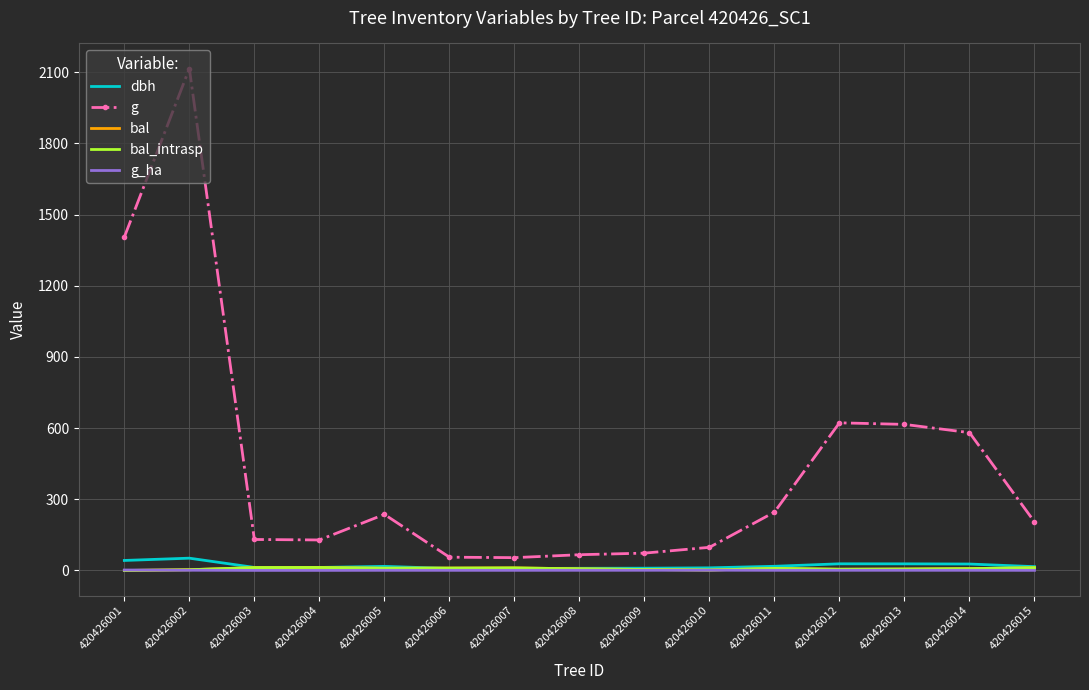

What is the maximum value shown in the chart?

2115.6